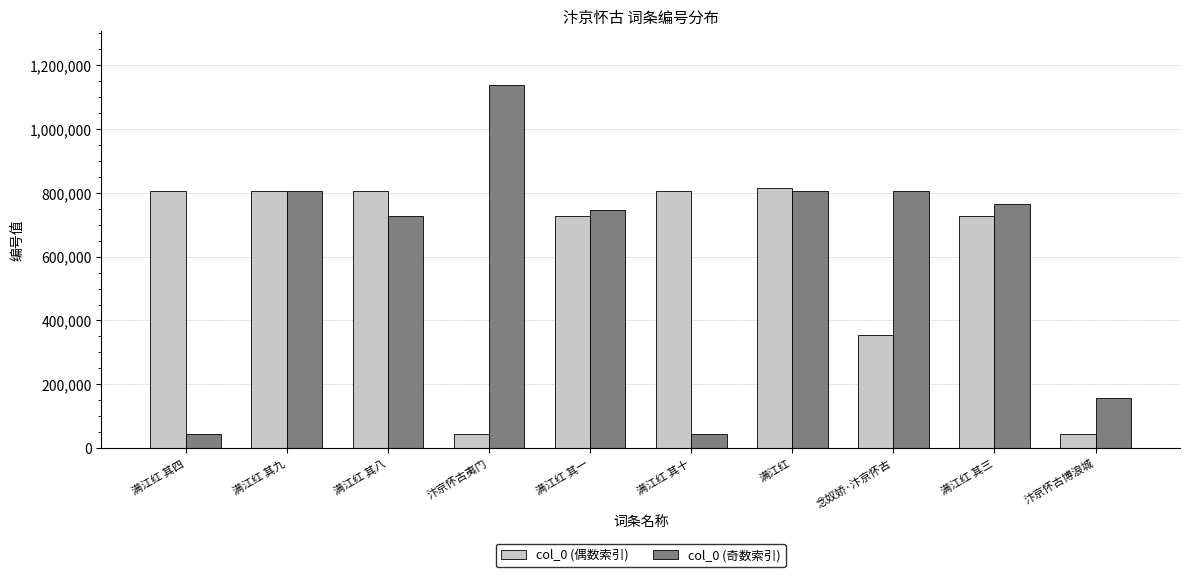

List the series in order of their peak value, highest first.

col_0 (奇数索引), col_0 (偶数索引)